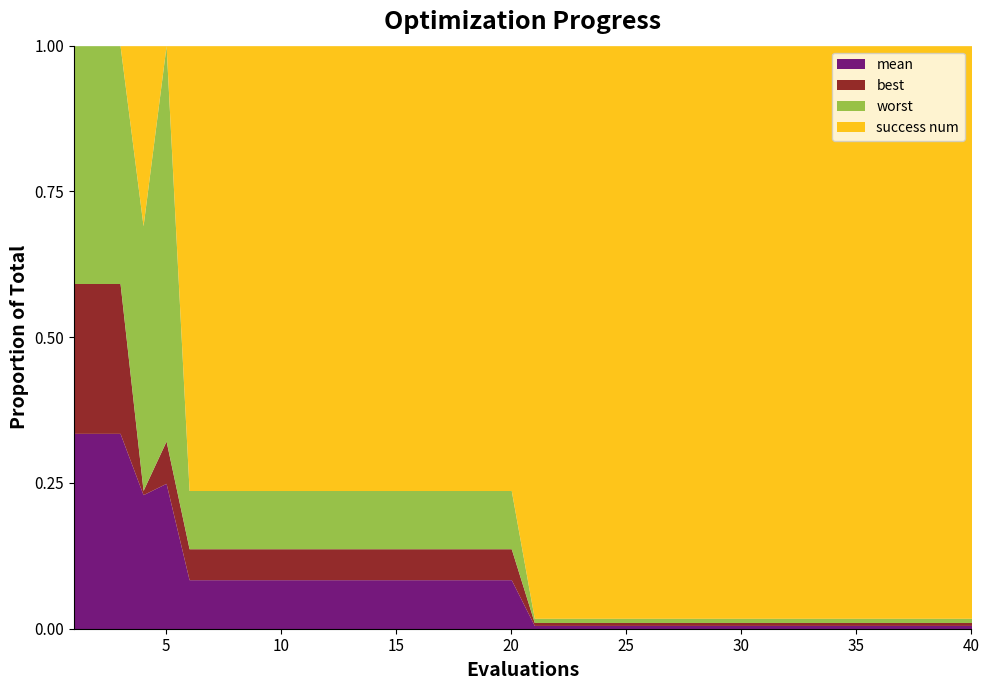

Reading left to right, list all the values displayed in this chart.

mean: 1=2.7	2=2.7	3=2.7	4=1.5	5=1.5	6=0.1	7=0.1	8=0.1	9=0.1	10=0.1	11=0.1	12=0.1	13=0.1	14=0.1	15=0.1	16=0.1	17=0.1	18=0.1	19=0.1	20=0.1	21=0.0	22=0.0	23=0.0	24=0.0	25=0.0	26=0.0	27=0.0	28=0.0	29=0.0	30=0.0	31=0.0	32=0.0	33=0.0	34=0.0	35=0.0	36=0.0	37=0.0	38=0.0	39=0.0	40=0.0
best: 1=2.1	2=2.1	3=2.1	4=0.0	5=0.4	6=0.1	7=0.1	8=0.1	9=0.1	10=0.1	11=0.1	12=0.1	13=0.1	14=0.1	15=0.1	16=0.1	17=0.1	18=0.1	19=0.1	20=0.1	21=0.0	22=0.0	23=0.0	24=0.0	25=0.0	26=0.0	27=0.0	28=0.0	29=0.0	30=0.0	31=0.0	32=0.0	33=0.0	34=0.0	35=0.0	36=0.0	37=0.0	38=0.0	39=0.0	40=0.0
worst: 1=3.3	2=3.3	3=3.3	4=2.9	5=4.0	6=0.1	7=0.1	8=0.1	9=0.1	10=0.1	11=0.1	12=0.1	13=0.1	14=0.1	15=0.1	16=0.1	17=0.1	18=0.1	19=0.1	20=0.1	21=0.0	22=0.0	23=0.0	24=0.0	25=0.0	26=0.0	27=0.0	28=0.0	29=0.0	30=0.0	31=0.0	32=0.0	33=0.0	34=0.0	35=0.0	36=0.0	37=0.0	38=0.0	39=0.0	40=0.0
success num: 1=0.0	2=0.0	3=0.0	4=2.0	5=0.0	6=1.0	7=1.0	8=1.0	9=1.0	10=1.0	11=1.0	12=1.0	13=1.0	14=1.0	15=1.0	16=1.0	17=1.0	18=1.0	19=1.0	20=1.0	21=4.0	22=4.0	23=4.0	24=4.0	25=4.0	26=4.0	27=4.0	28=4.0	29=4.0	30=4.0	31=4.0	32=4.0	33=4.0	34=4.0	35=4.0	36=4.0	37=4.0	38=4.0	39=4.0	40=4.0